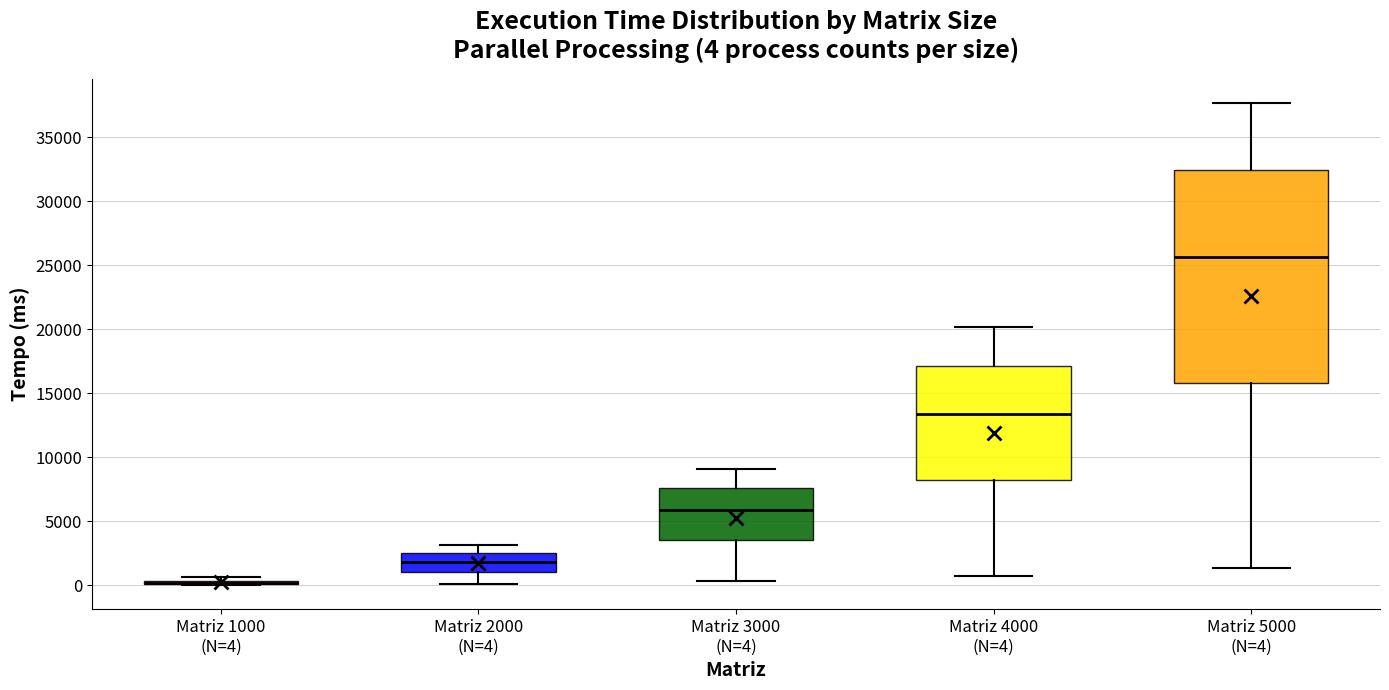

Which box is the tallest, from its lower edge to its upper edge?

Matriz 5000 (N=4)